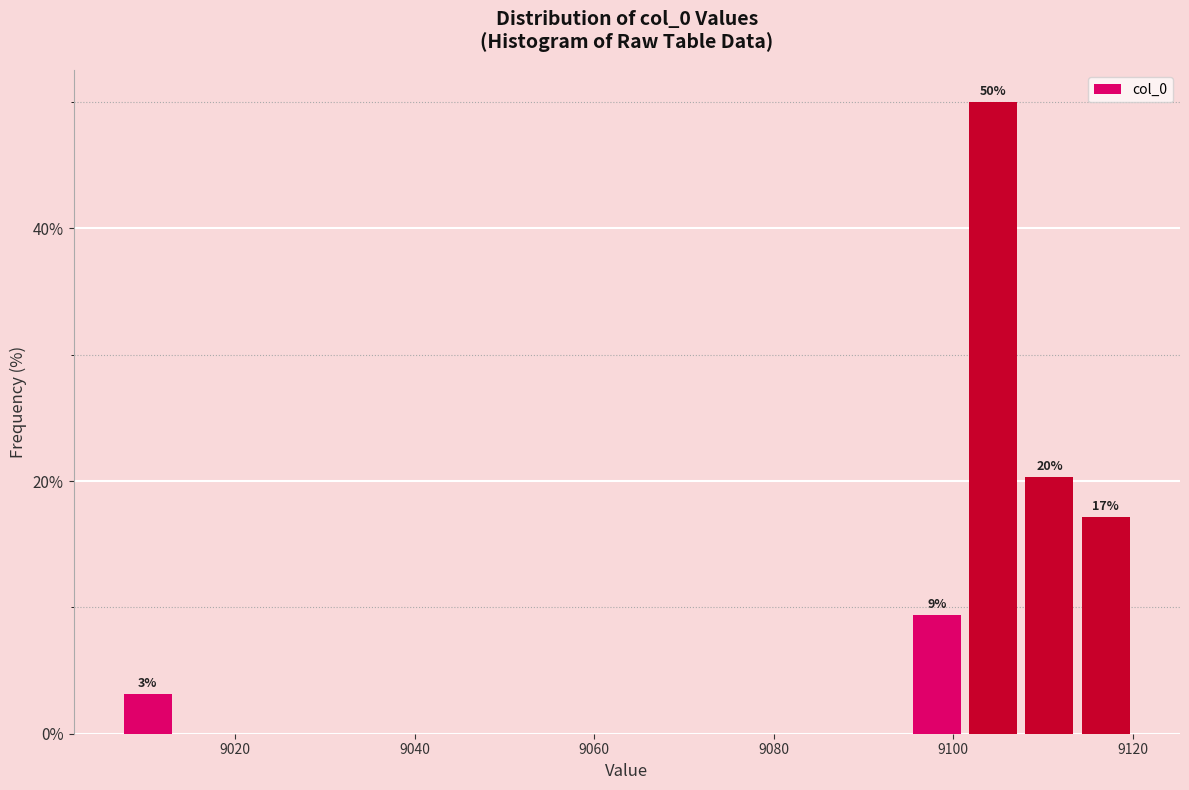

Around what value on the x-axis is the tallest bar? Give the approximate position of its centre, as read against the axis.

9104